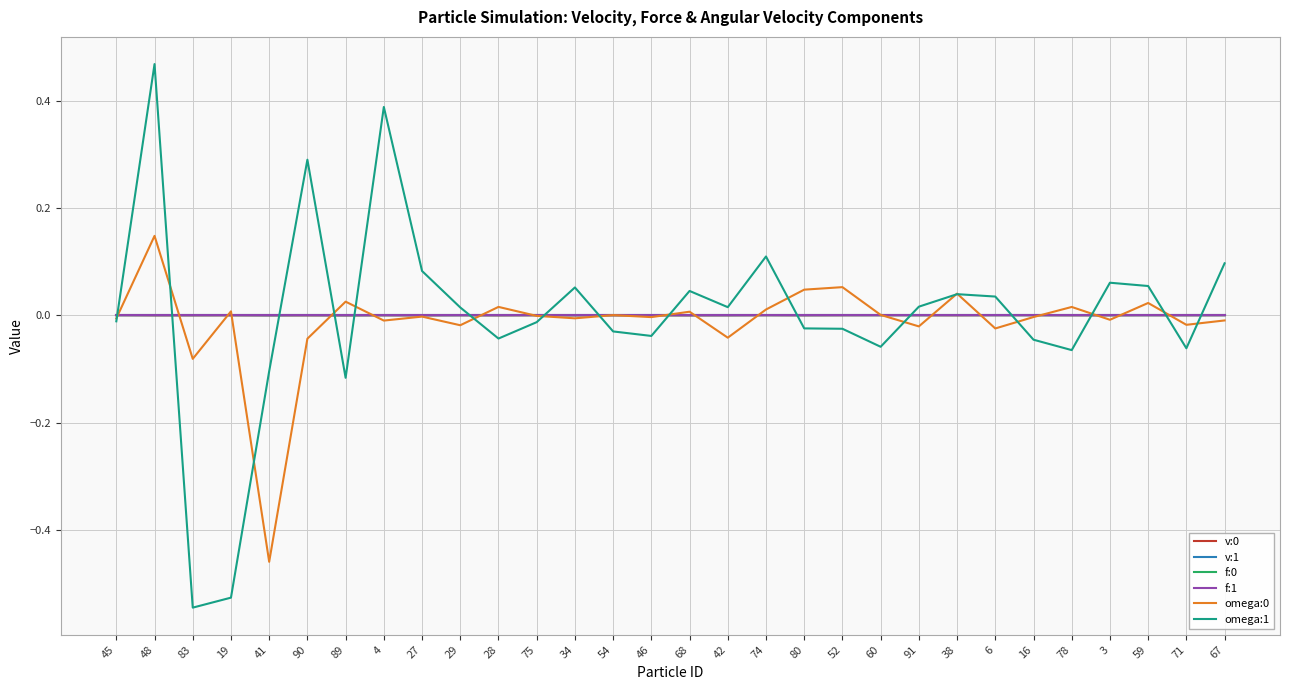

Is the value of v:0 at 41 greater than the value of omega:1 at 41?

Yes